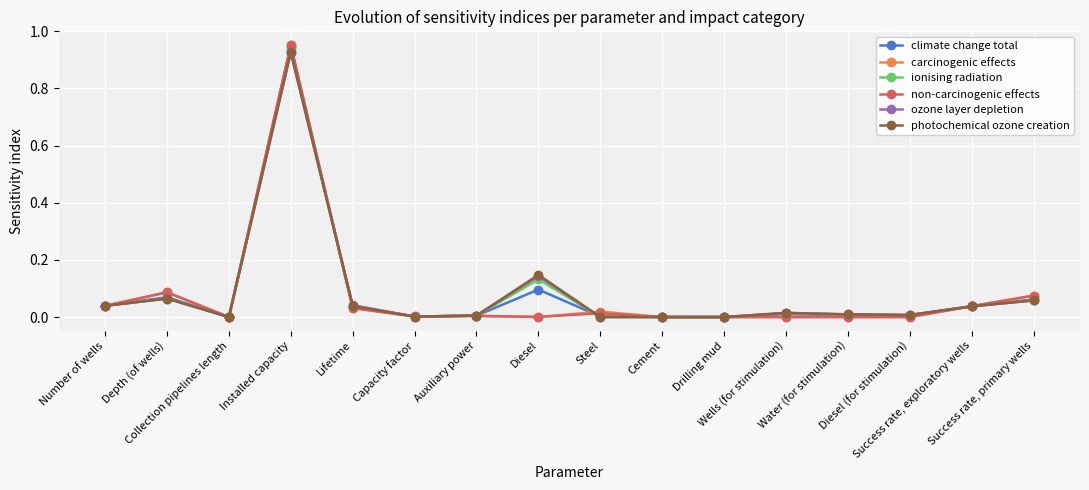

Which series has the largest range (max minus min)?

non-carcinogenic effects